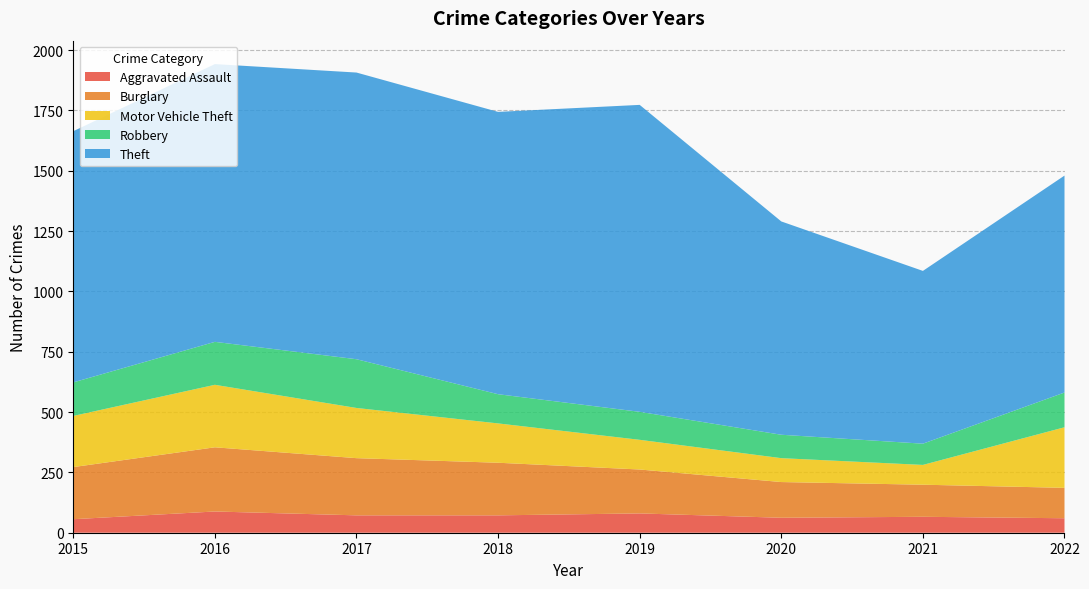

Reading left to right, what are all the values shown in this chart?

Aggravated Assault: 56	88	72	72	80	62	66	60
Burglary: 216	266	237	218	182	148	133	126
Motor Vehicle Theft: 212	259	208	163	123	99	82	251
Robbery: 139	178	202	121	116	97	88	144
Theft: 1041	1151	1188	1170	1272	884	716	899